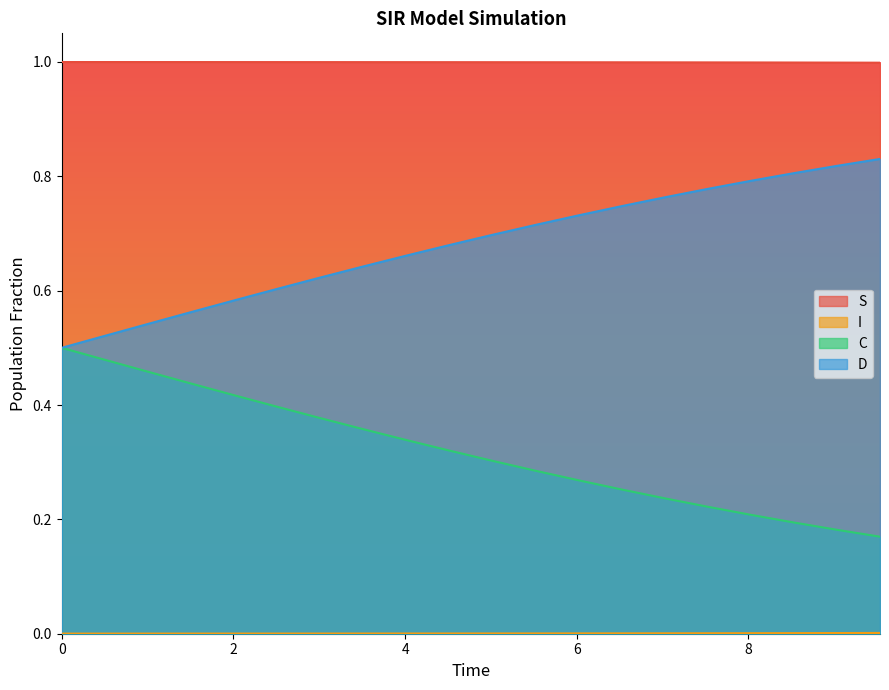

What is the minimum value for S?

1.0